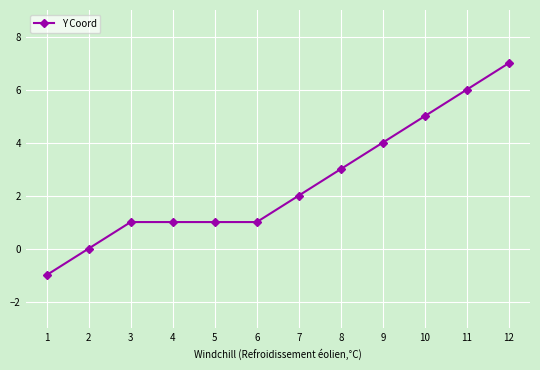

What is the difference between the maximum and minimum values?

8